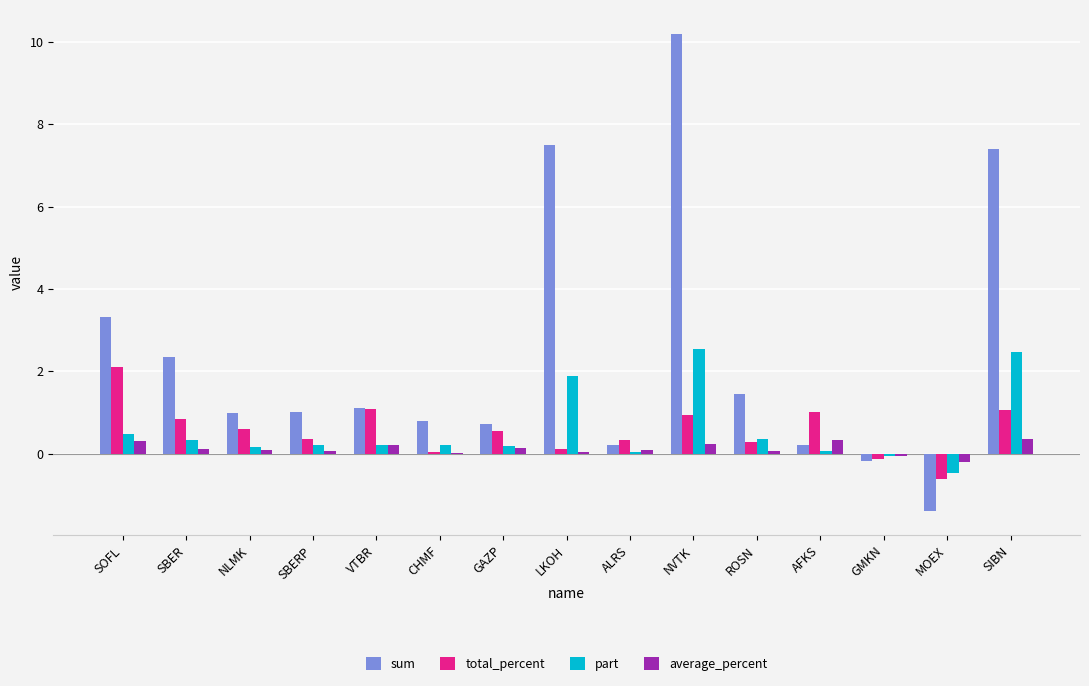

What is the sum of all sum values?

35.6